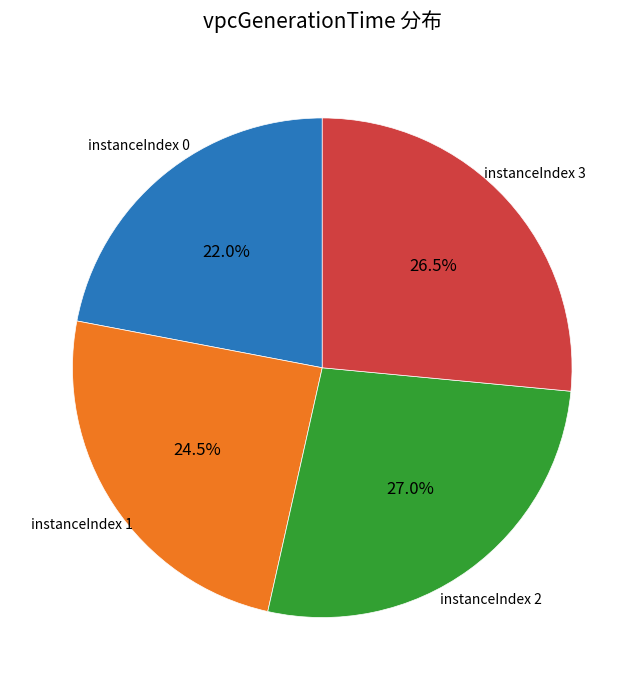

How many slices are in this pie chart?

4